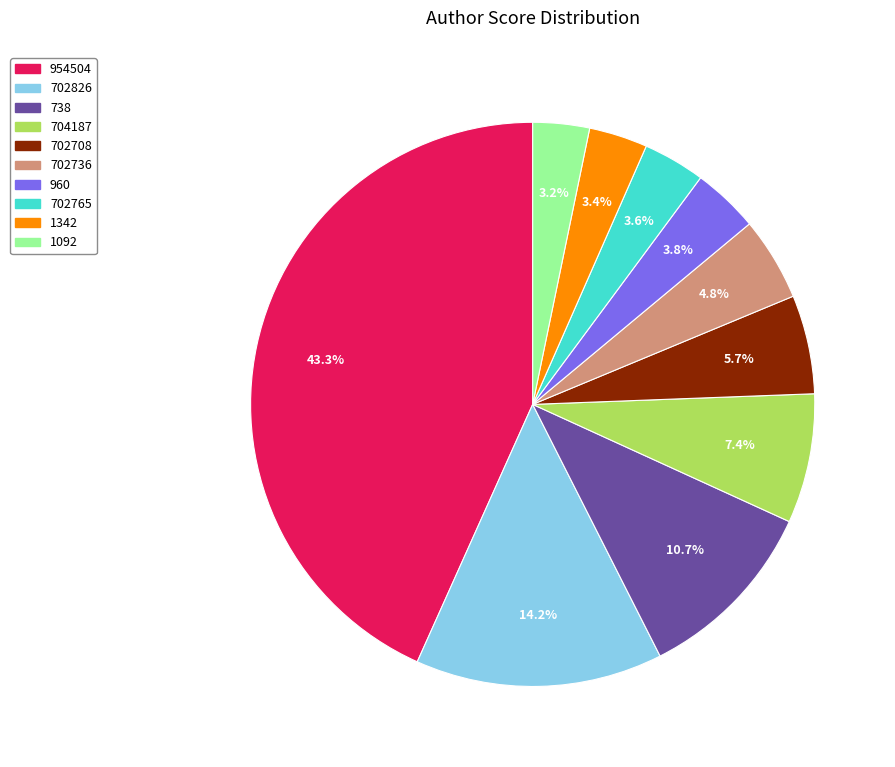

True or false: 702826 accounts for 14% of the total.

True